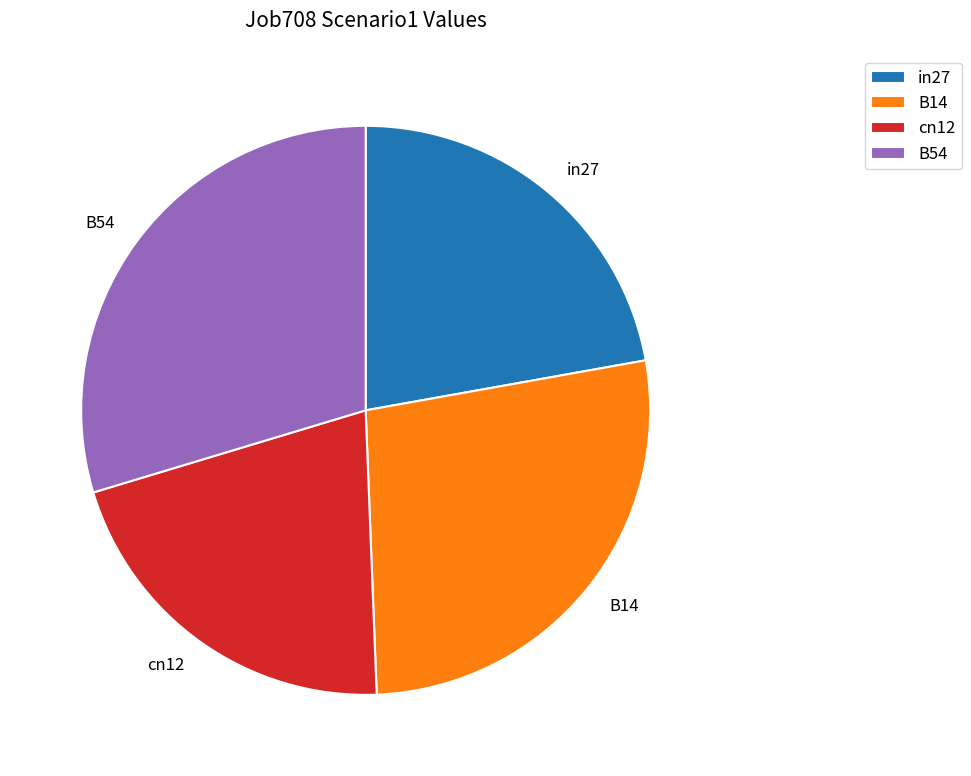

Rank the categories by value from highest to lowest.

B54, B14, in27, cn12